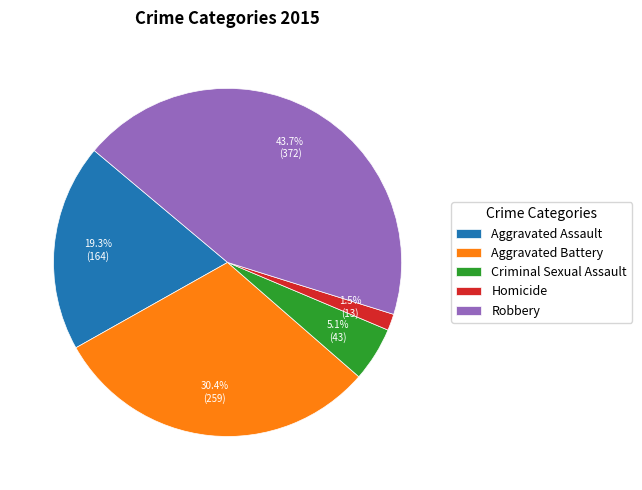

Count the number of slices in the pie.

5